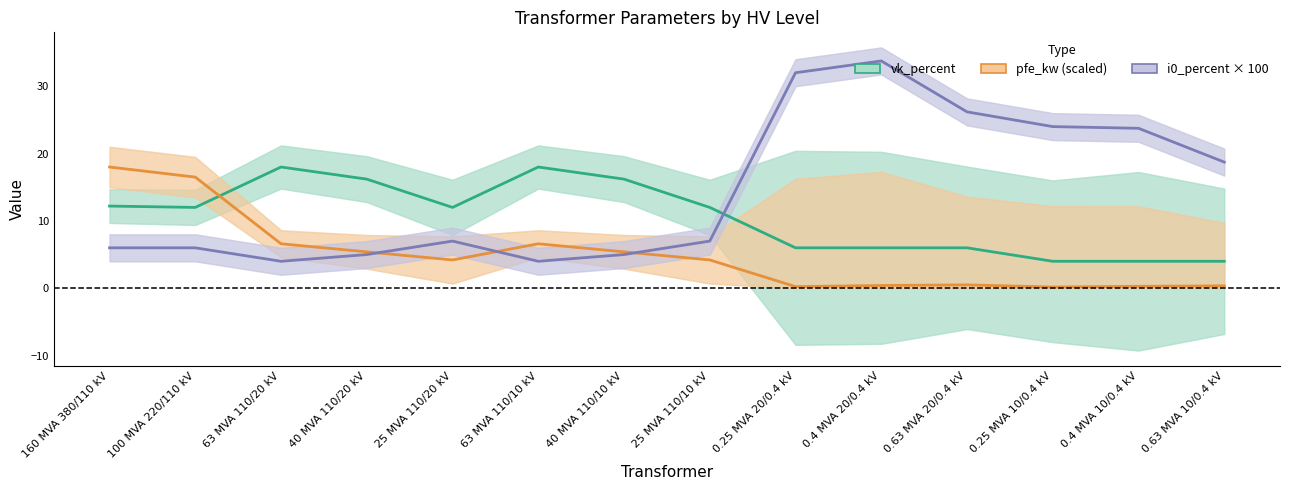

What are all the series names shown in the legend?

vk_percent, pfe_kw (scaled), i0_percent × 100